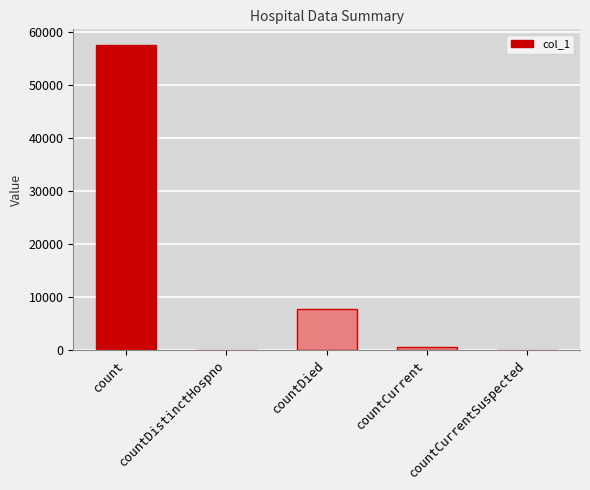

At which label is the value closest to 28834?

countDied